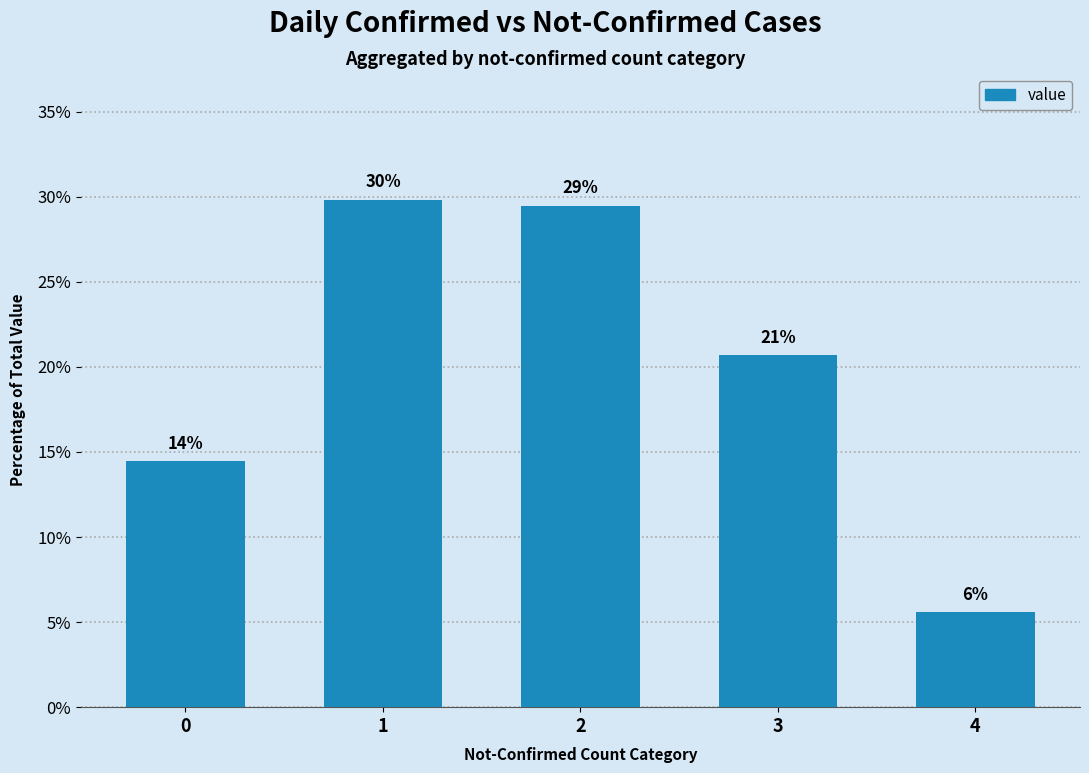

How many bars are there in total?

5